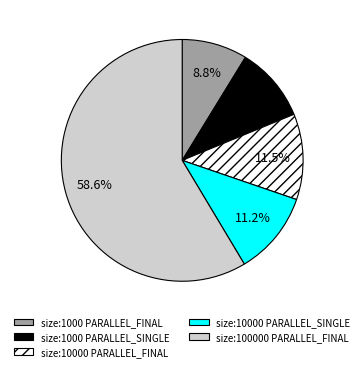

To the nearest percent, what is the average slice percentage?

20%